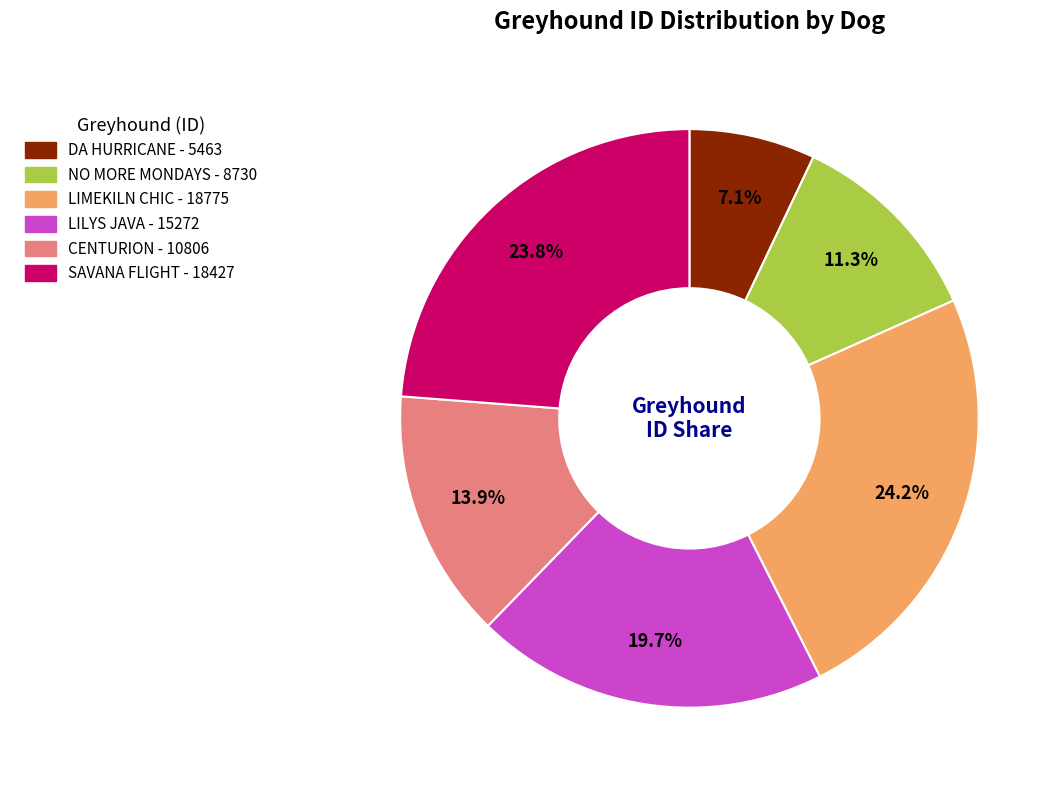

How many segments does this pie chart have?

6